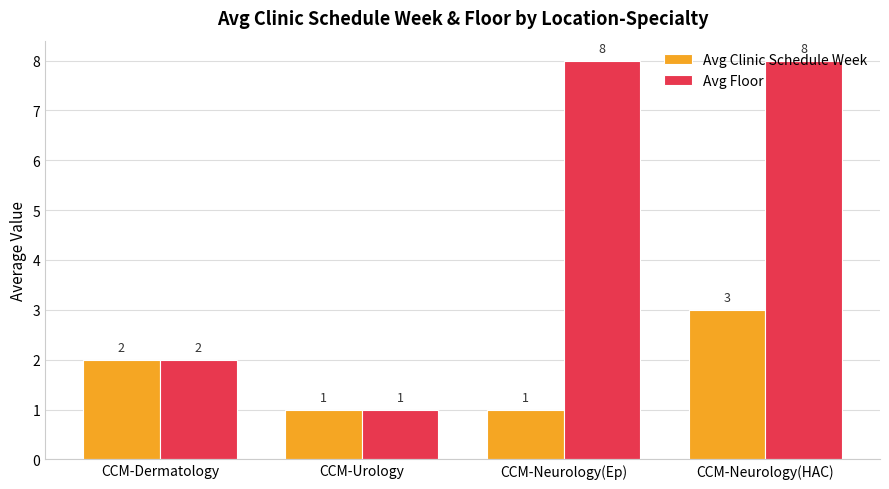

What is the sum of the Avg Clinic Schedule Week values at CCM-Dermatology and CCM-Urology?

3